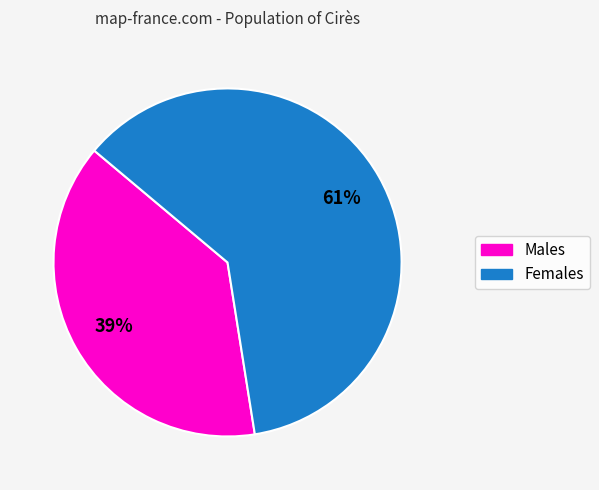

To the nearest percent, what is the average slice percentage?

50%